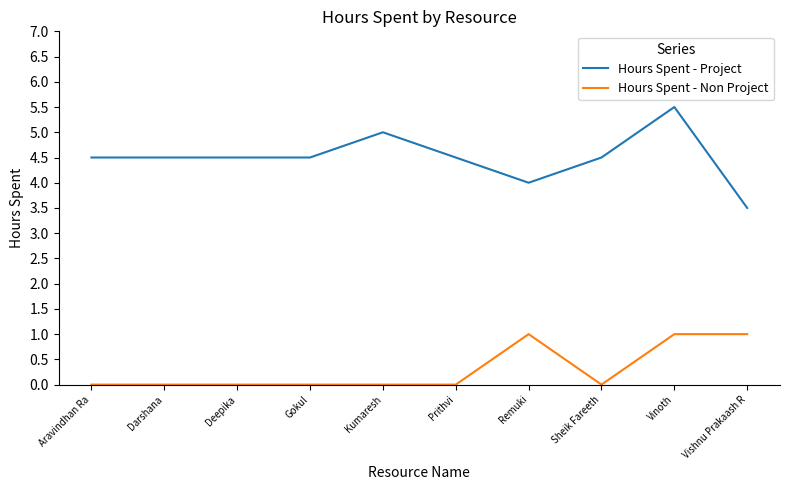

The Hours Spent - Non Project series shows 0.7 at Vinoth. True or false?

False